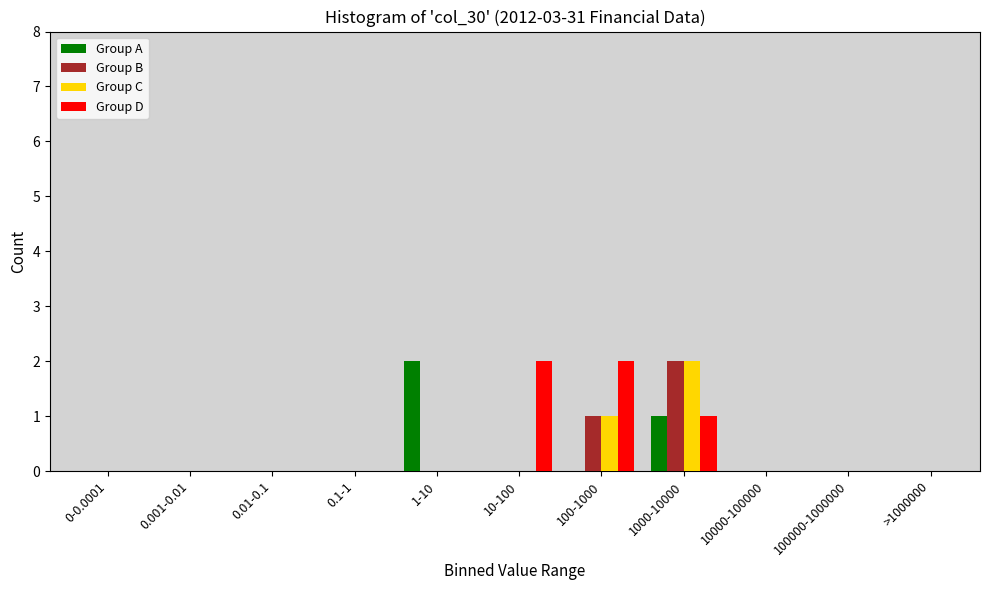

What is the sum of all Group D values?

5